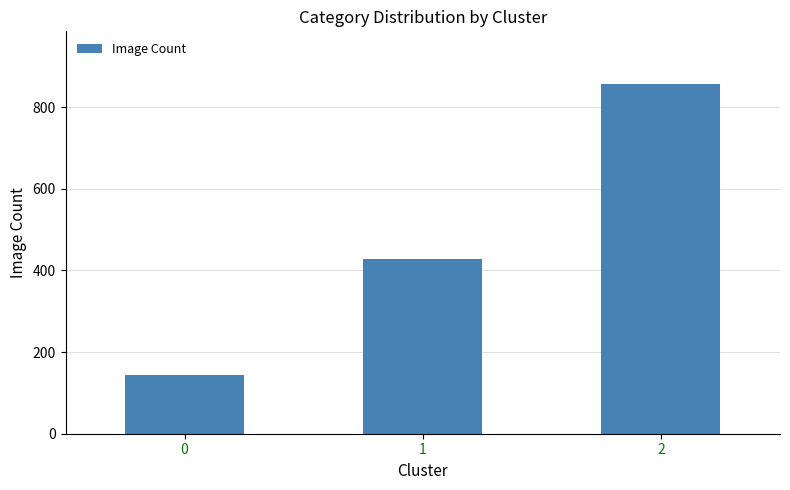

Count the number of values greater than 428.

2